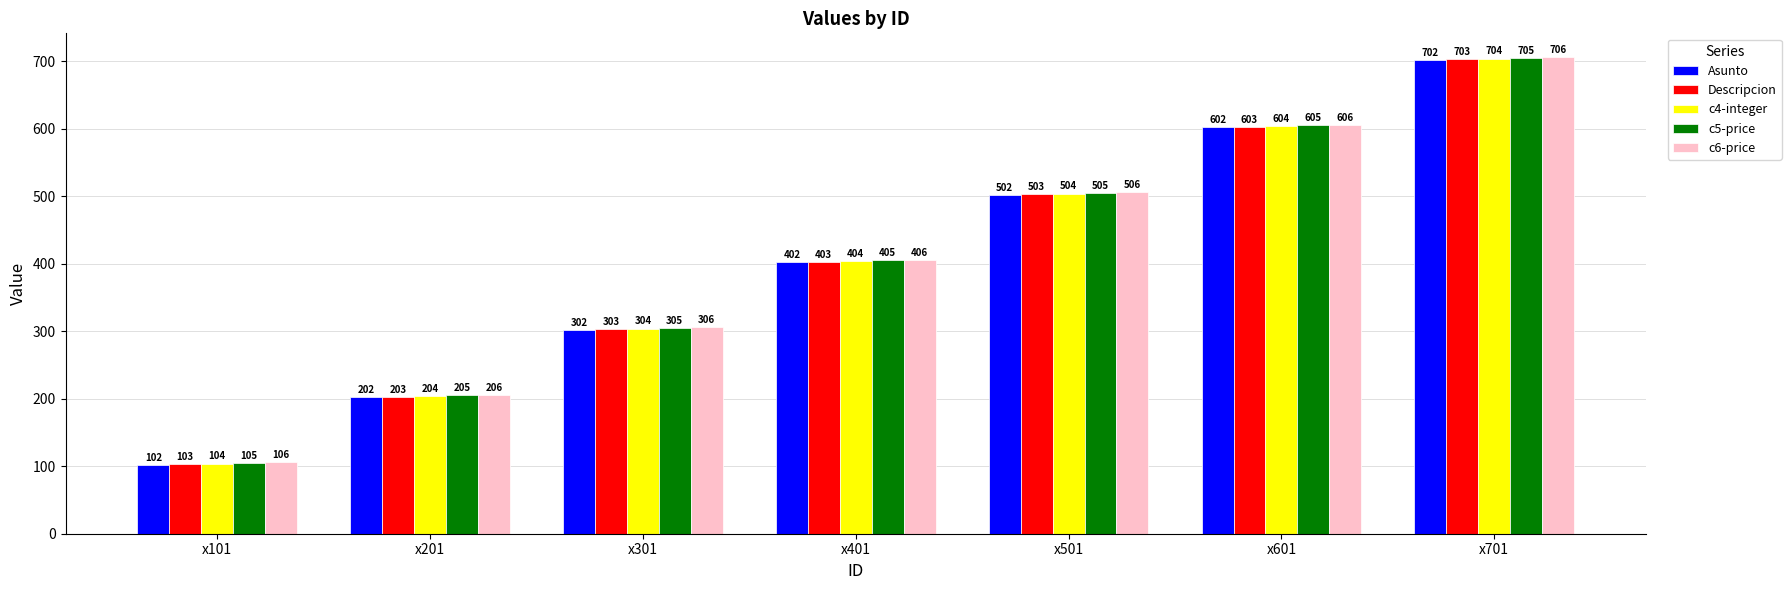

Count the number of data series in this chart.

5